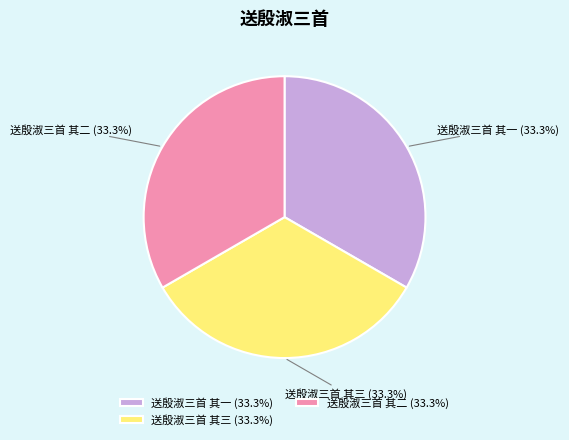

Is 送殷淑三首 其三 the majority of the pie?

No